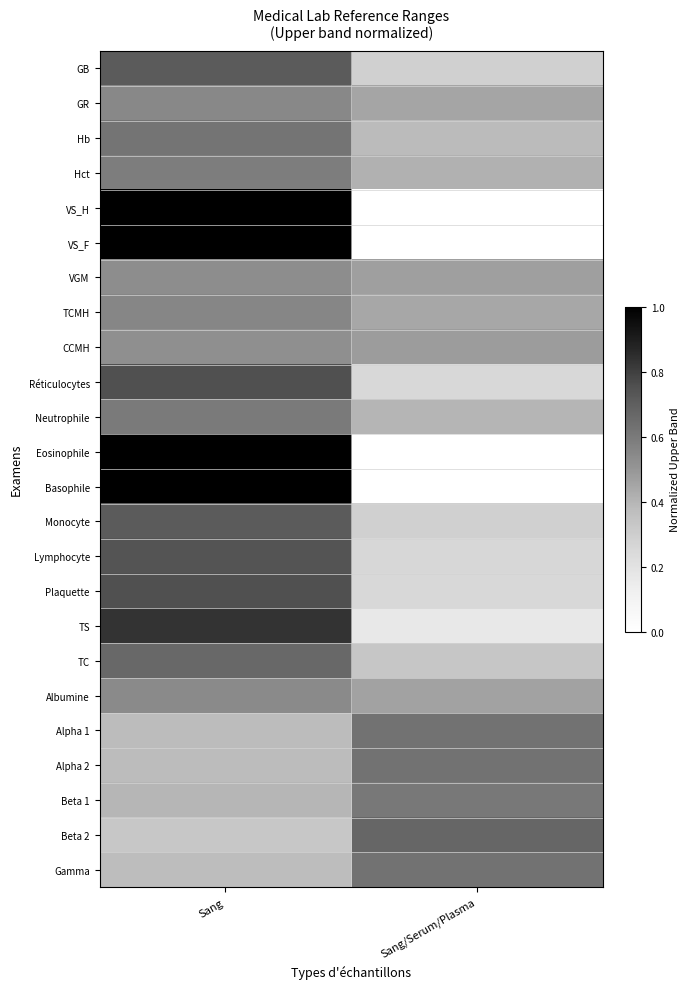

Reading right to left, extract all data points from this chart.

GB: Sang/Serum/Plasma=0.3	Sang=0.7
GR: Sang/Serum/Plasma=0.5	Sang=0.6
Hb: Sang/Serum/Plasma=0.4	Sang=0.6
Hct: Sang/Serum/Plasma=0.4	Sang=0.6
VS_H: Sang/Serum/Plasma=0.0	Sang=1.0
VS_F: Sang/Serum/Plasma=0.0	Sang=1.0
VGM: Sang/Serum/Plasma=0.5	Sang=0.5
TCMH: Sang/Serum/Plasma=0.4	Sang=0.6
CCMH: Sang/Serum/Plasma=0.5	Sang=0.5
Réticulocytes: Sang/Serum/Plasma=0.2	Sang=0.8
Neutrophile: Sang/Serum/Plasma=0.4	Sang=0.6
Eosinophile: Sang/Serum/Plasma=0.0	Sang=1.0
Basophile: Sang/Serum/Plasma=0.0	Sang=1.0
Monocyte: Sang/Serum/Plasma=0.3	Sang=0.7
Lymphocyte: Sang/Serum/Plasma=0.3	Sang=0.7
Plaquette: Sang/Serum/Plasma=0.2	Sang=0.8
TS: Sang/Serum/Plasma=0.2	Sang=0.8
TC: Sang/Serum/Plasma=0.3	Sang=0.7
Albumine: Sang/Serum/Plasma=0.5	Sang=0.5
Alpha 1: Sang/Serum/Plasma=0.6	Sang=0.4
Alpha 2: Sang/Serum/Plasma=0.6	Sang=0.4
Beta 1: Sang/Serum/Plasma=0.6	Sang=0.4
Beta 2: Sang/Serum/Plasma=0.7	Sang=0.3
Gamma: Sang/Serum/Plasma=0.6	Sang=0.4